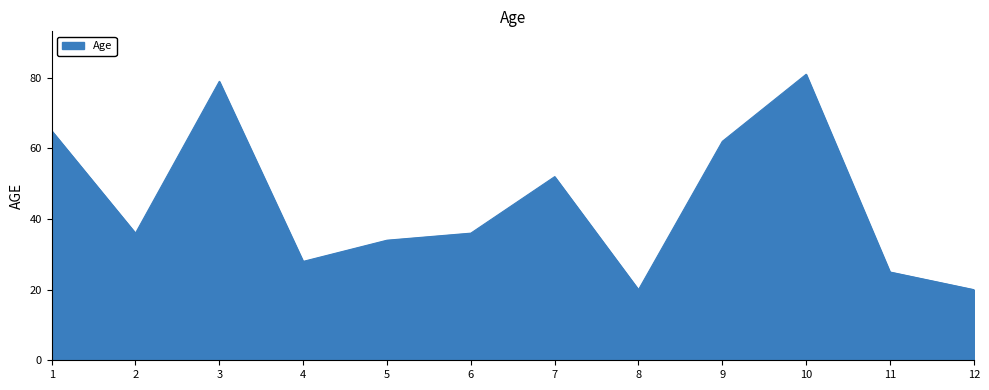

What is the difference between the maximum and second lowest values?

61